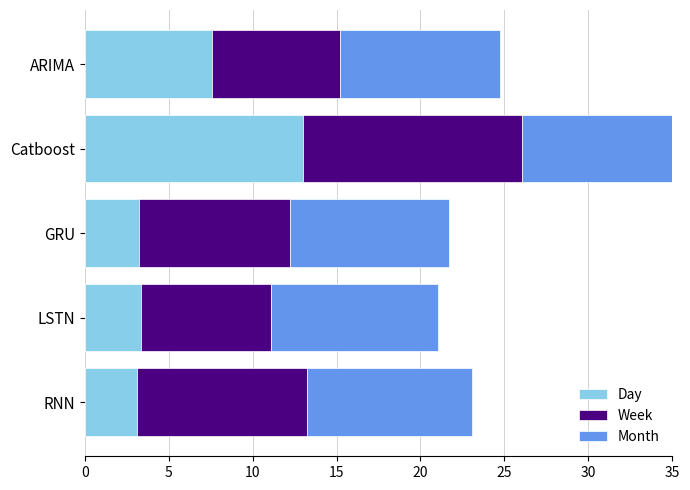

How many groups of bars are there?

5